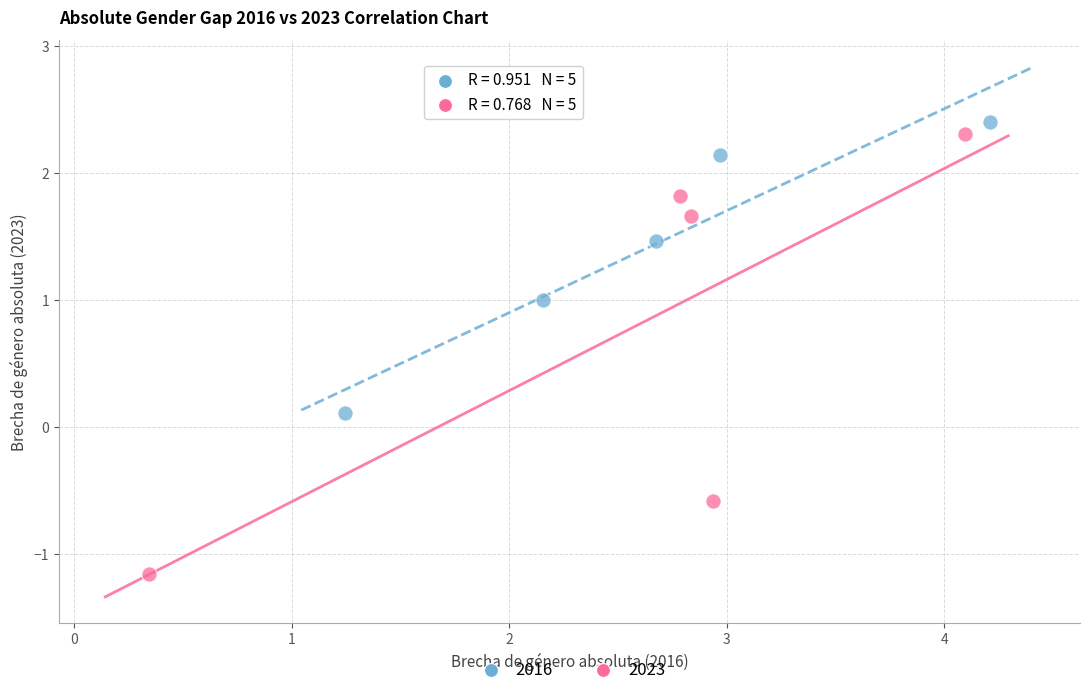

Which series contains the lowest Y value?

2023